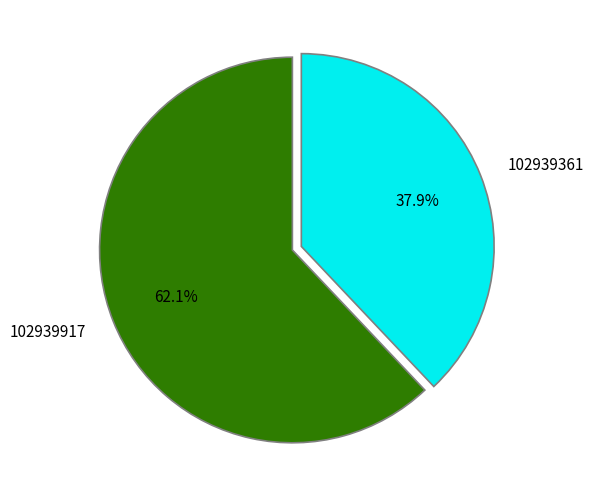

What is the smallest slice in the pie chart?

102939361